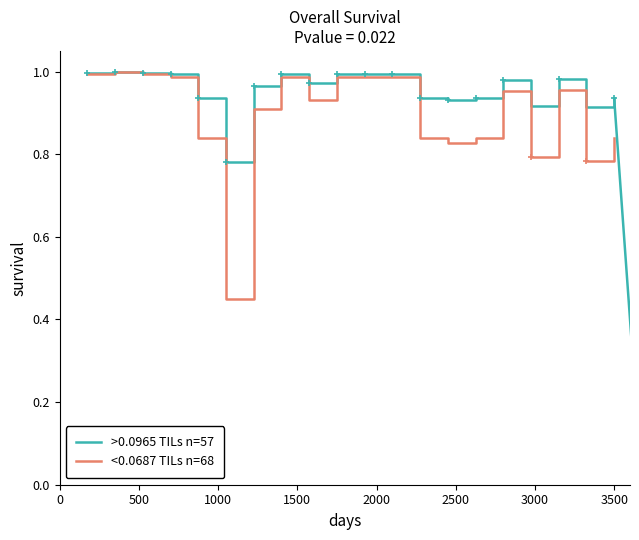

Reading right to left, list all the values displayed in this chart.

>0.0965 TILs n=57: 0.9	0.9	1.0	0.9	1.0	0.9	0.9	0.9	1.0	1.0	1.0	1.0	1.0	1.0	0.8	0.9	1.0	1.0	1.0	1.0
<0.0687 TILs n=68: 0.8	0.8	1.0	0.8	1.0	0.8	0.8	0.8	1.0	1.0	1.0	0.9	1.0	0.9	0.4	0.8	1.0	1.0	1.0	1.0